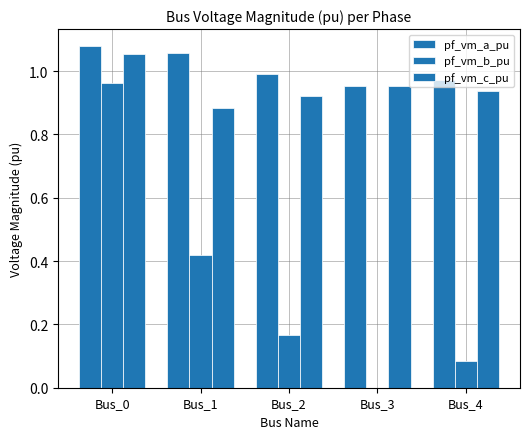

How many distinct data groups are displayed?

3